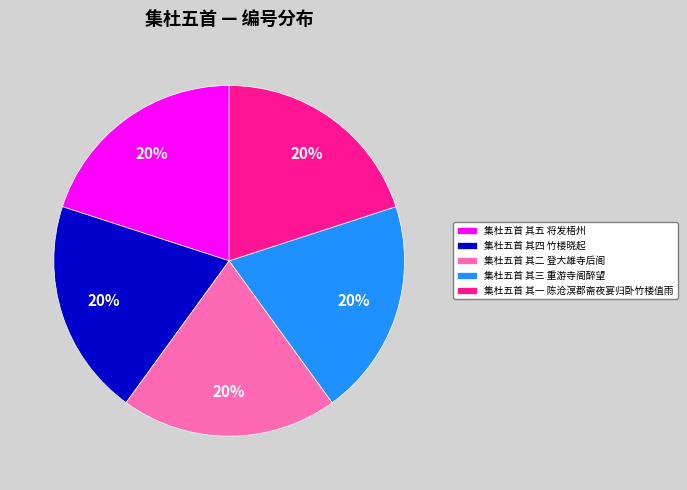

Count the number of slices in the pie.

5